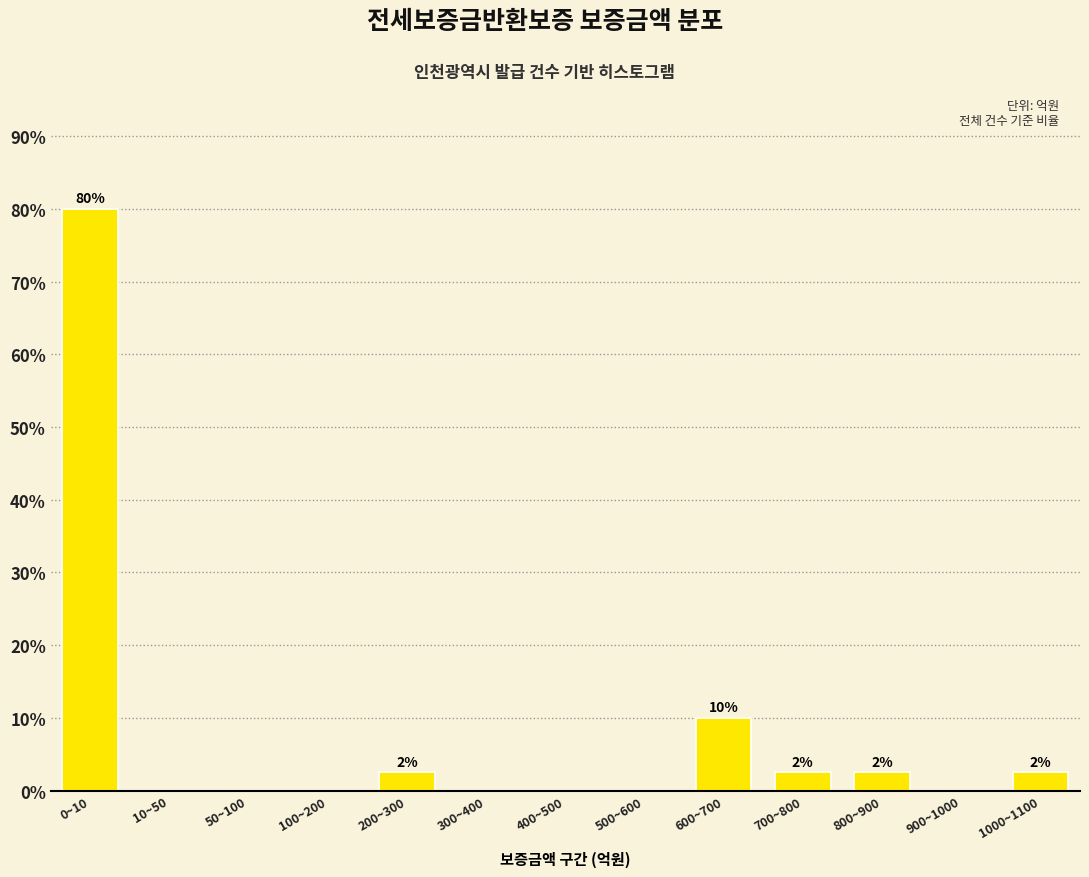

Reading right to left, what are all the values shown in this chart?

1000~1100=2.5	900~1000=0.0	800~900=2.5	700~800=2.5	600~700=10.0	500~600=0.0	400~500=0.0	300~400=0.0	200~300=2.5	100~200=0.0	50~100=0.0	10~50=0.0	0~10=80.0